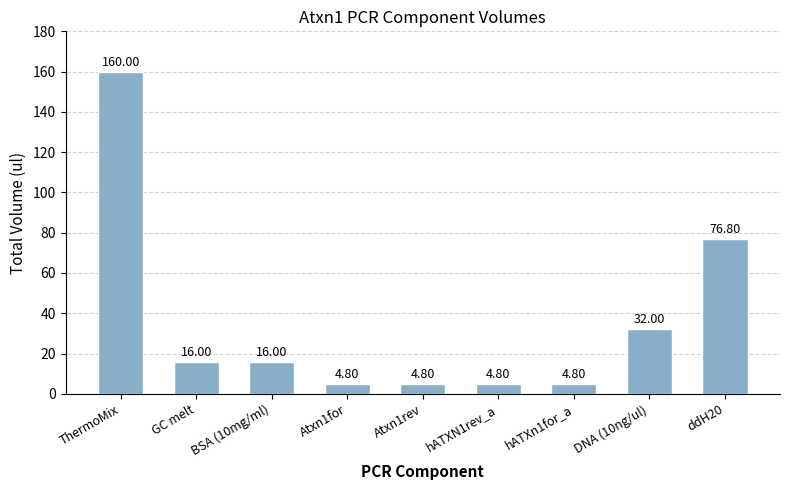

Reading left to right, extract all data points from this chart.

ThermoMix=160.0	GC melt=16.0	BSA (10mg/ml)=16.0	Atxn1for=4.8	Atxn1rev=4.8	hATXN1rev_a=4.8	hATXn1for_a=4.8	DNA (10ng/ul)=32.0	ddH20=76.8